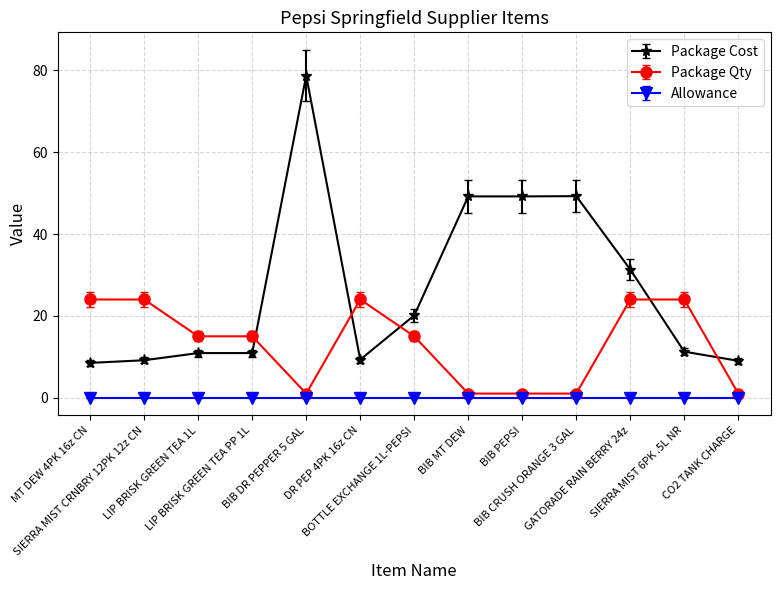

True or false: Package Cost and Package Qty intersect in this chart.

True